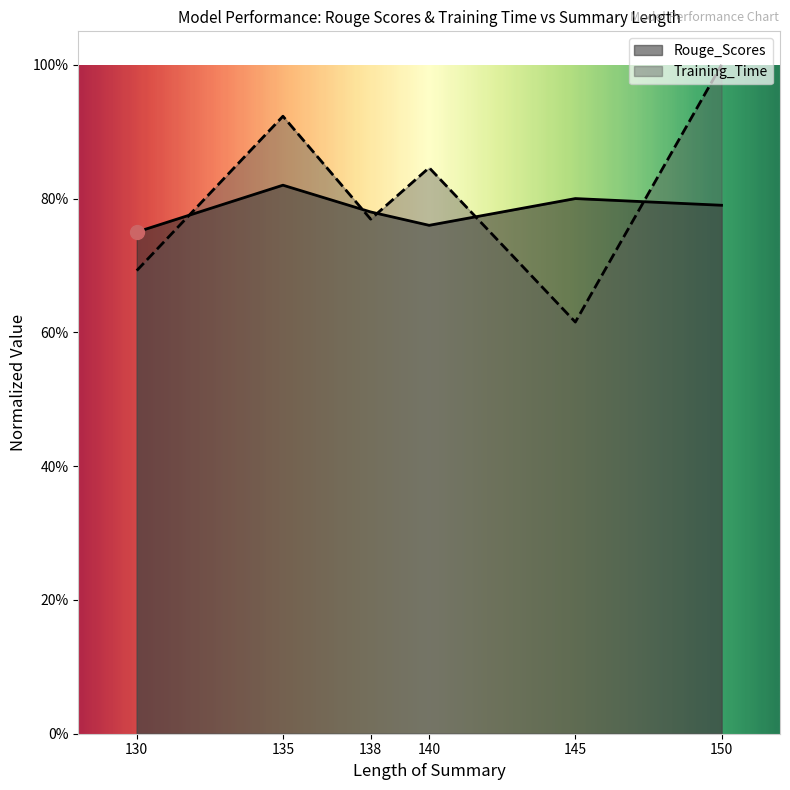

What is the value of the Rouge_Scores point at the 5th from the left?

0.8